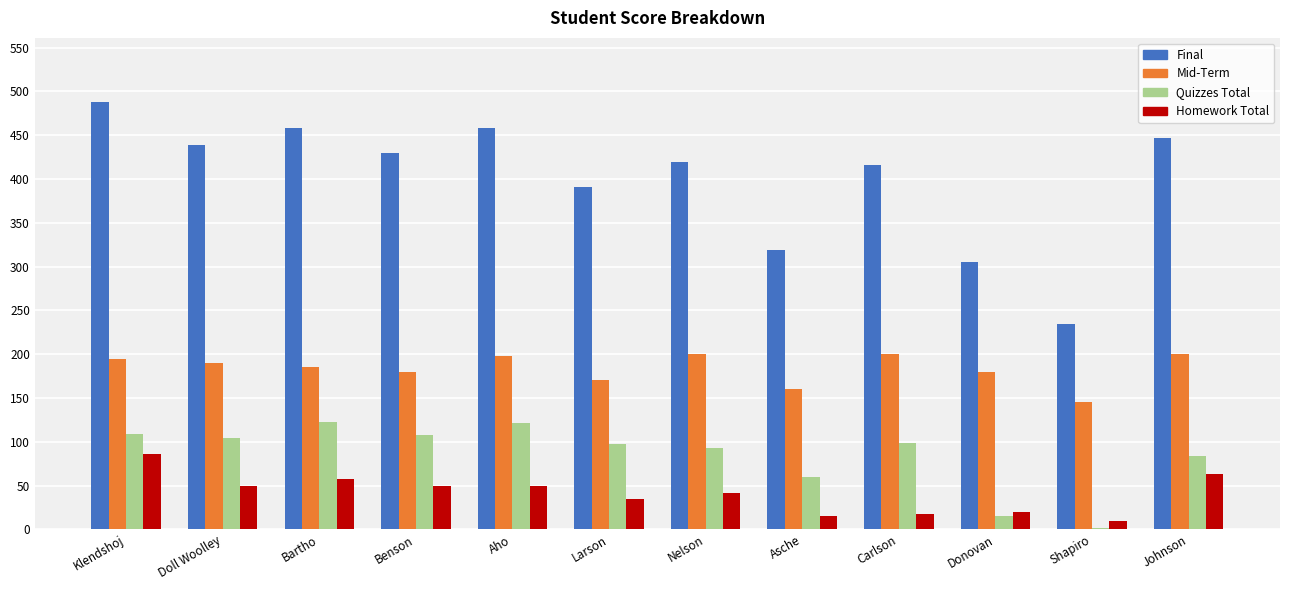

True or false: Mid-Term has a value of 191 at Shapiro.

False